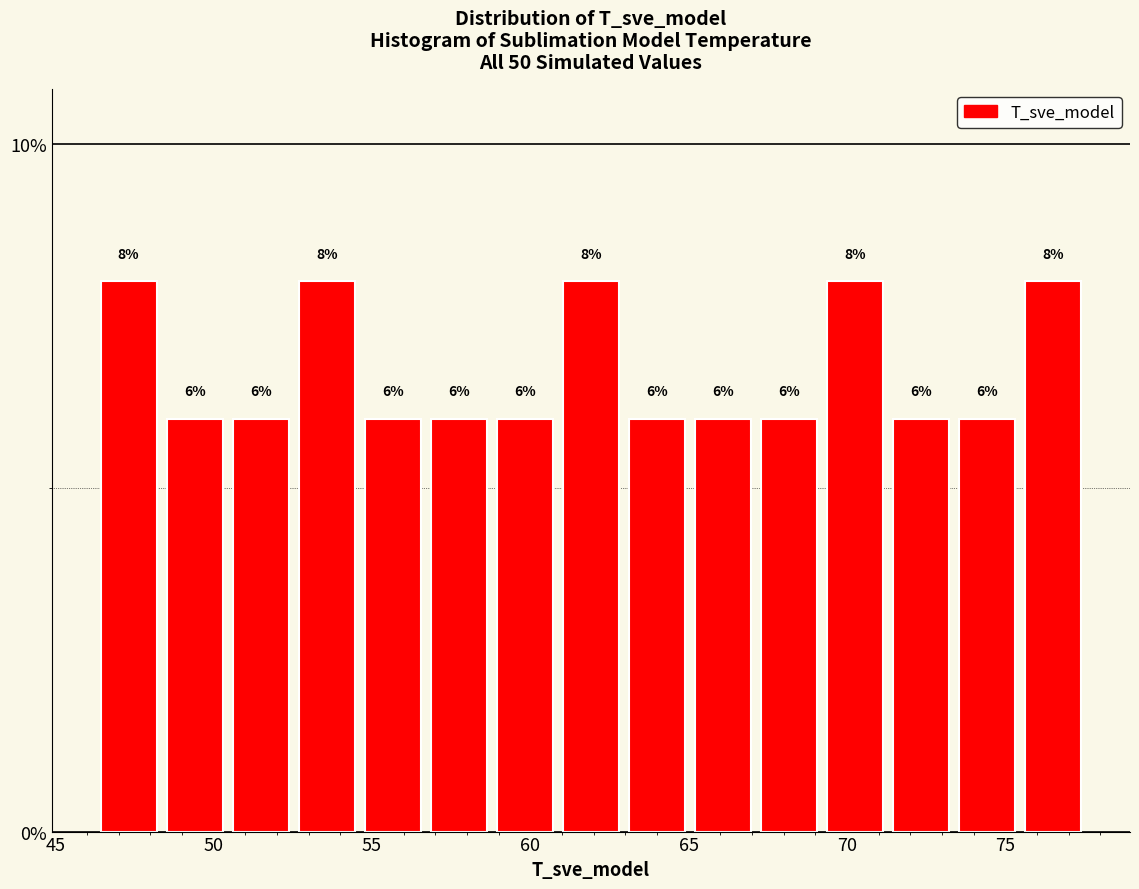

How tall is the bar that spans 75.5 to 77.5 on the x-axis? The bar edges are not printed on the chart, so give them approximately, as read against the axis.

8